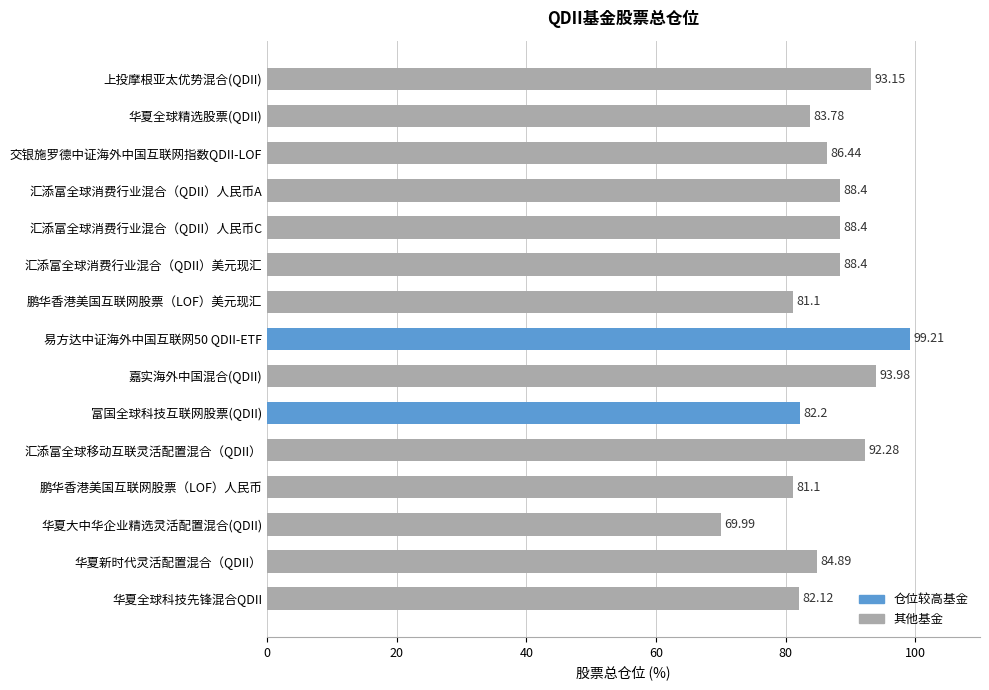

What is the change in value from 汇添富全球消费行业混合（QDII）人民币C to 华夏新时代灵活配置混合（QDII）?

-3.5